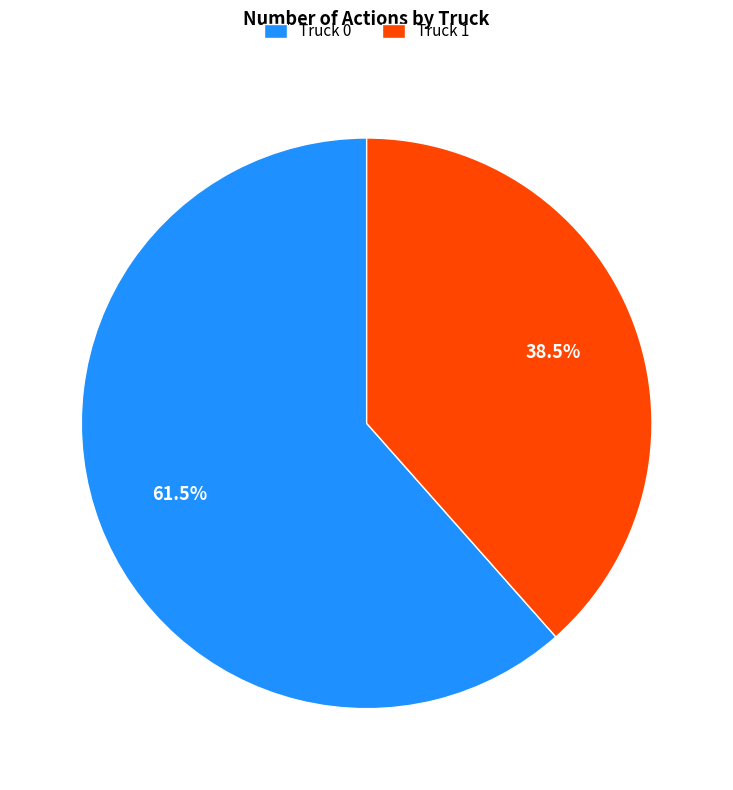

Which slice is the largest?

Truck 0